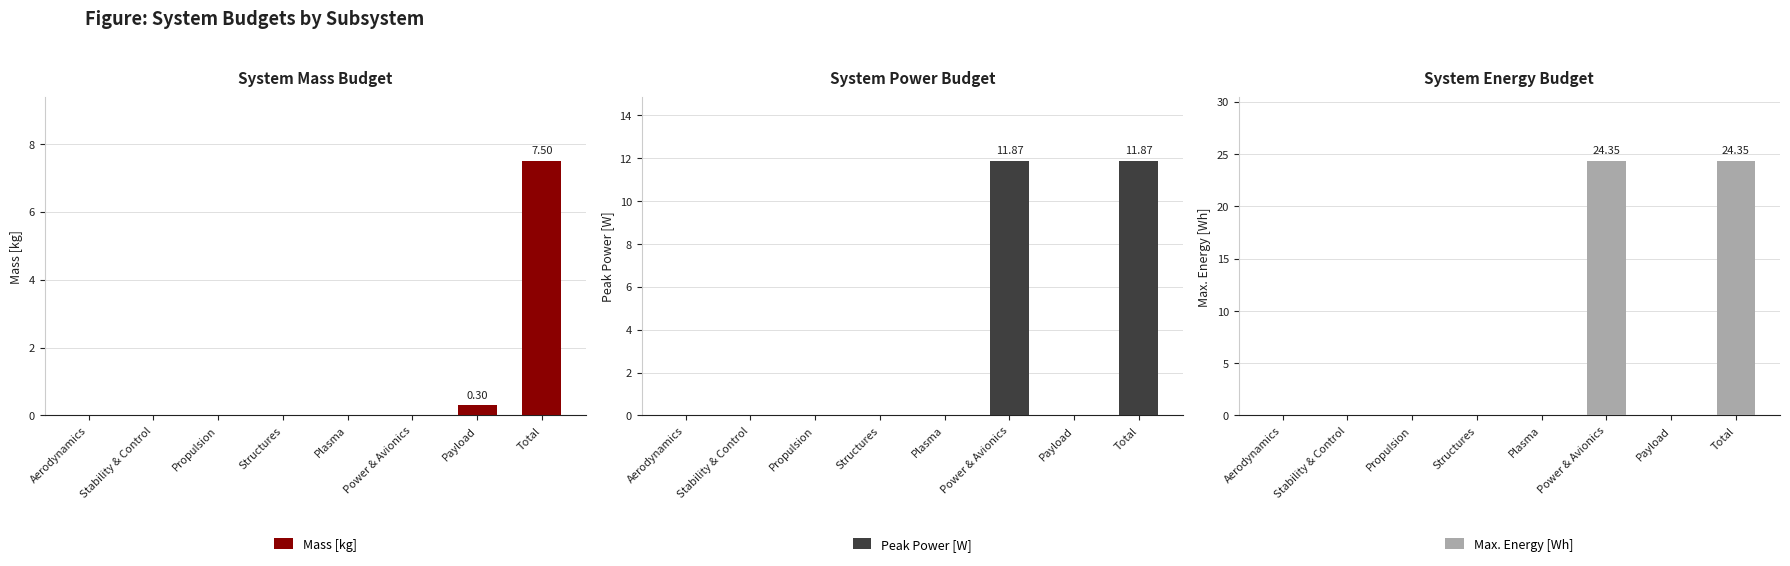

Is it true that Max. Energy [Wh] equals 11.0 at Plasma?

False